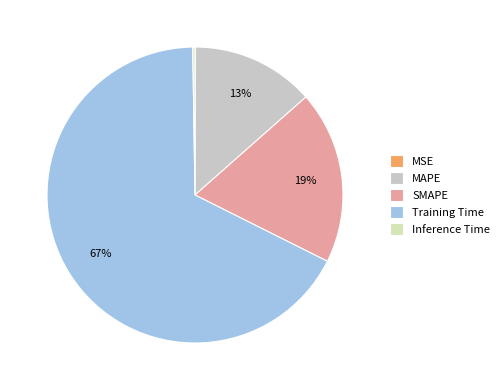

To the nearest percent, what is the average slice percentage?

20%